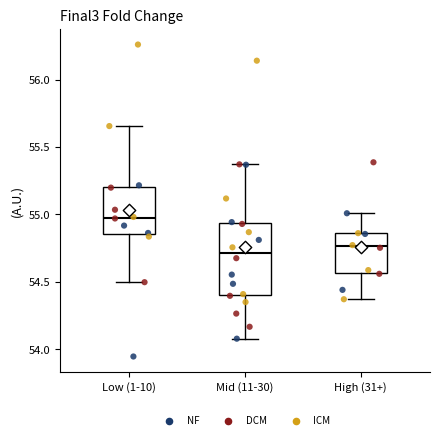

Reading left to right, transcribe this box plot: for each box, give where its median line is, the range the box spans, and where its two whiskers end, as read against the y-axis. The values are not printed on the chart, so give them approximately, as read against the axis.

Low (1-10): median 54.95, box 54.85 to 55.20, whiskers 54.50 to 55.65
Mid (11-30): median 54.70, box 54.40 to 54.95, whiskers 54.10 to 55.35
High (31+): median 54.75, box 54.55 to 54.85, whiskers 54.35 to 55.00